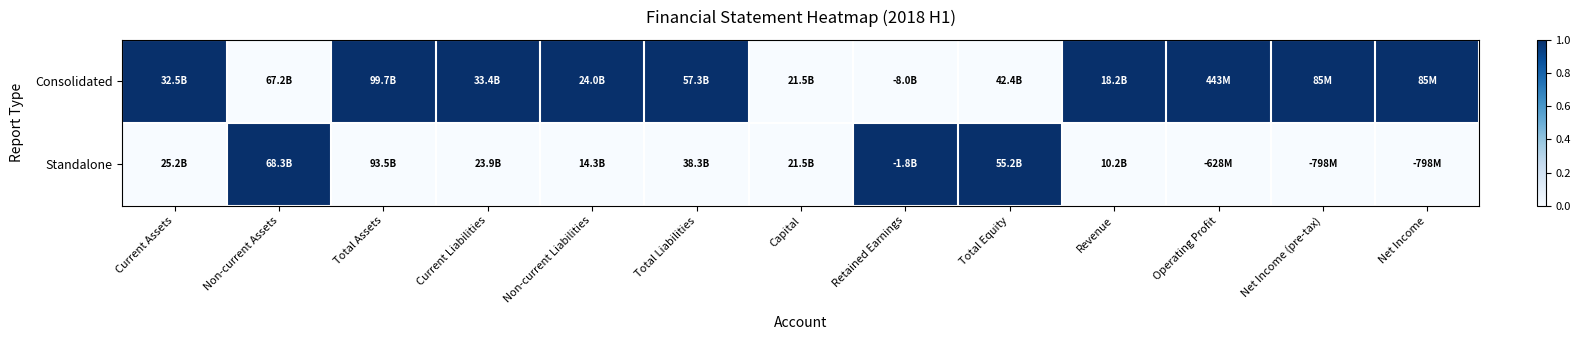

Which label corresponds to the smallest value in the chart?

Non-current Assets